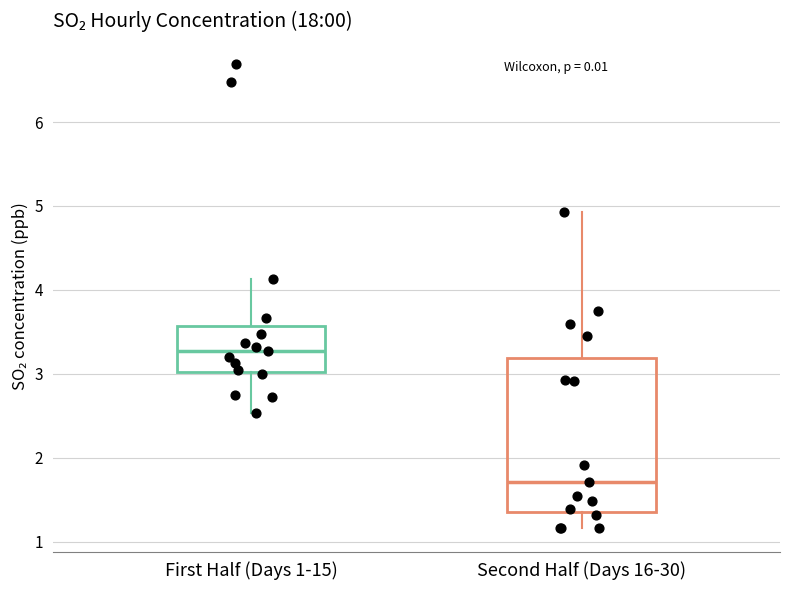

Reading left to right, read every box against the y-axis: the position of its median line, the range the box covers, and the ends of its whiskers. The values are not printed on the chart, so give them approximately, as read against the axis.

First Half (Days 1-15): median 3.3, box 3.0 to 3.6, whiskers 2.5 to 4.1
Second Half (Days 16-30): median 1.7, box 1.4 to 3.2, whiskers 1.2 to 4.9